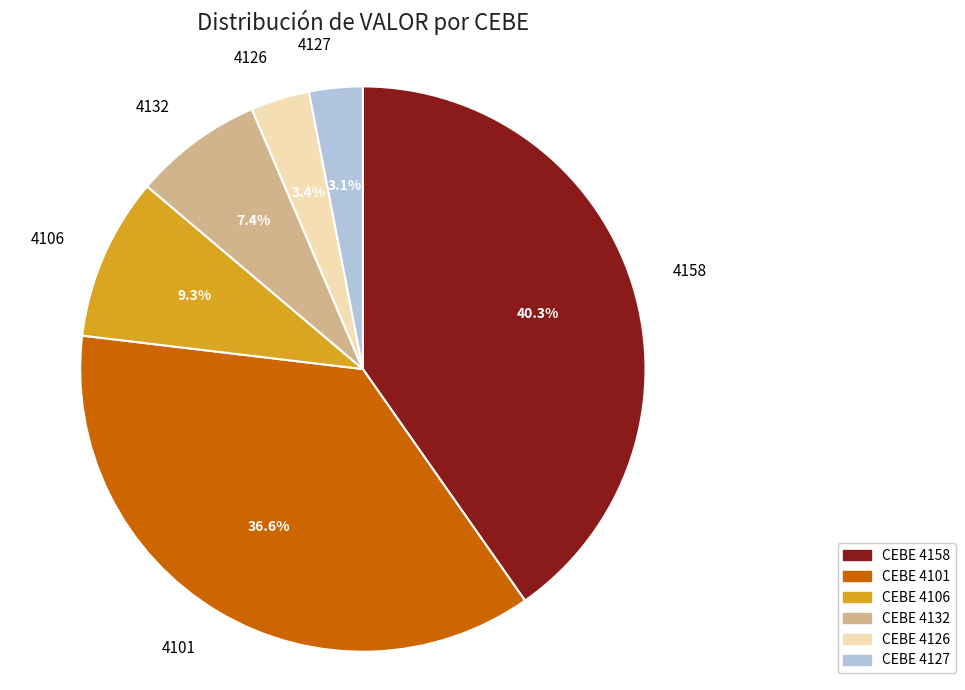

To the nearest percent, what is the difference between the largest and smallest slice percentages?

37%